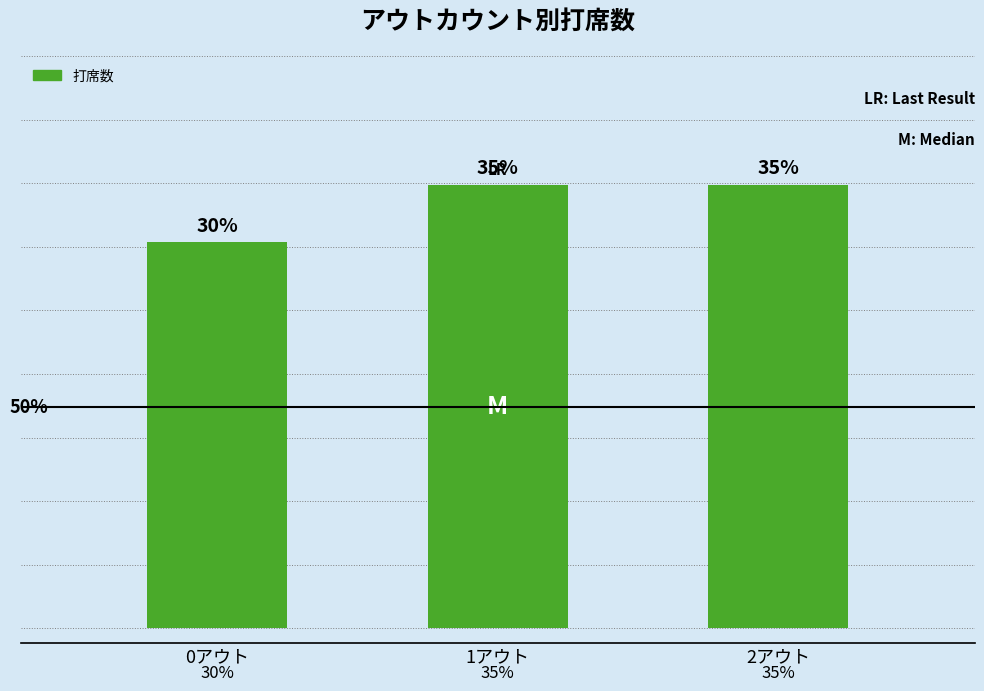

Are the bars horizontal?

No